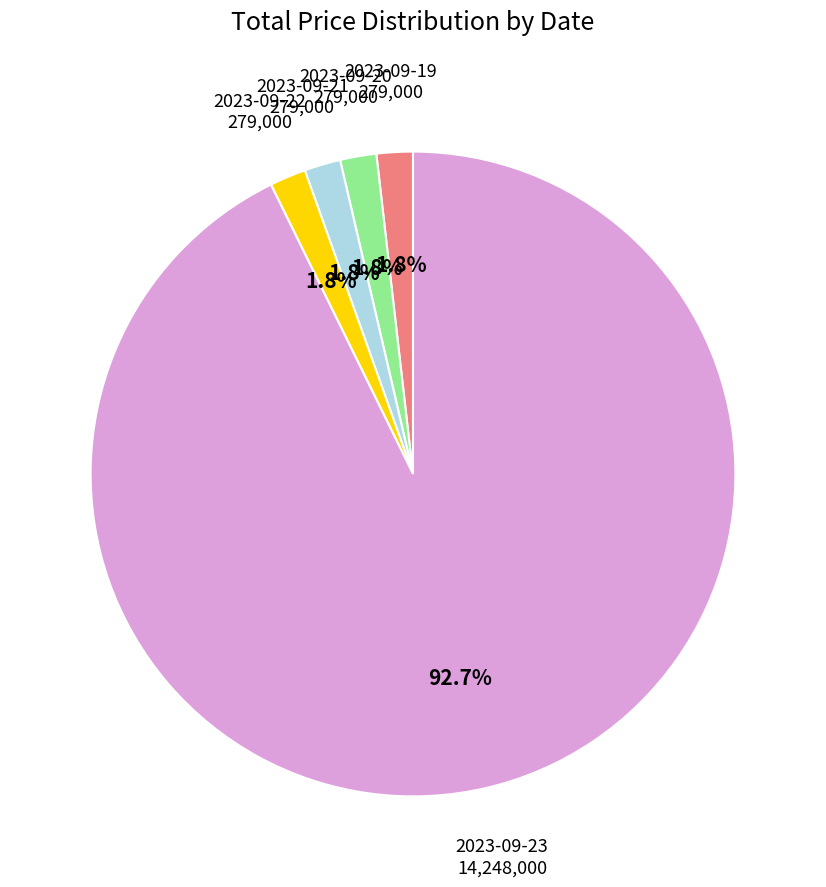

To the nearest percent, what is the average slice percentage?

20%